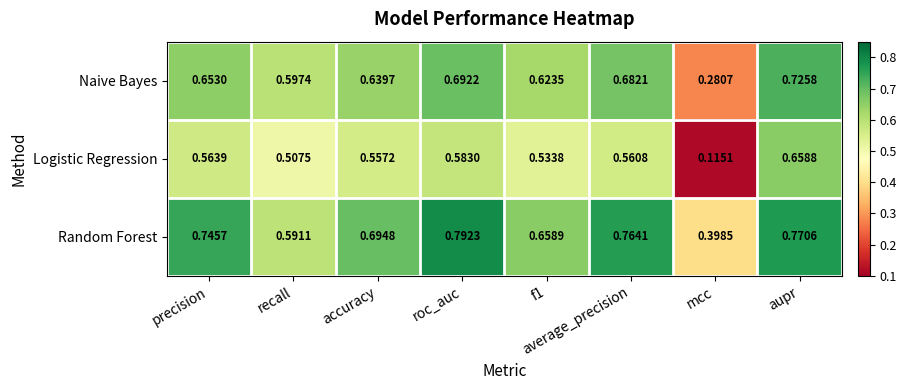

Which series changed the most between precision and recall?

Random Forest